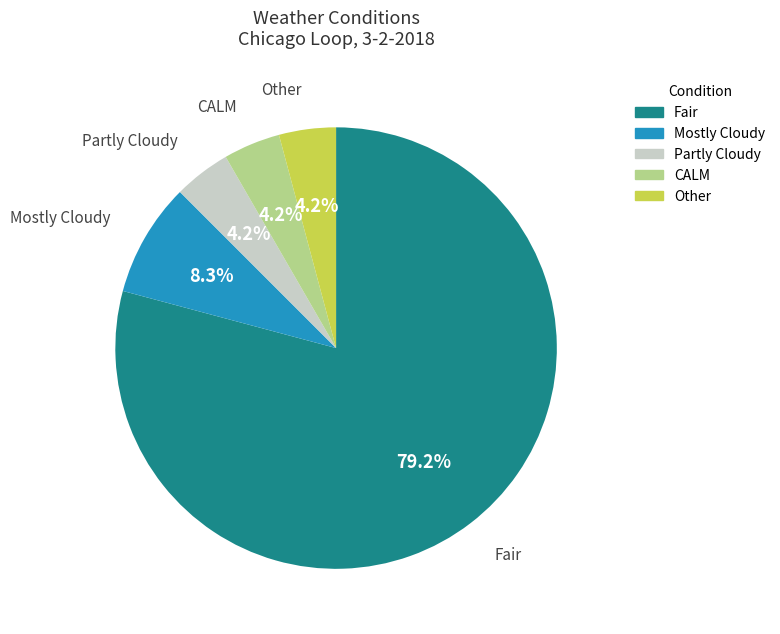

Which slice is the largest?

Fair